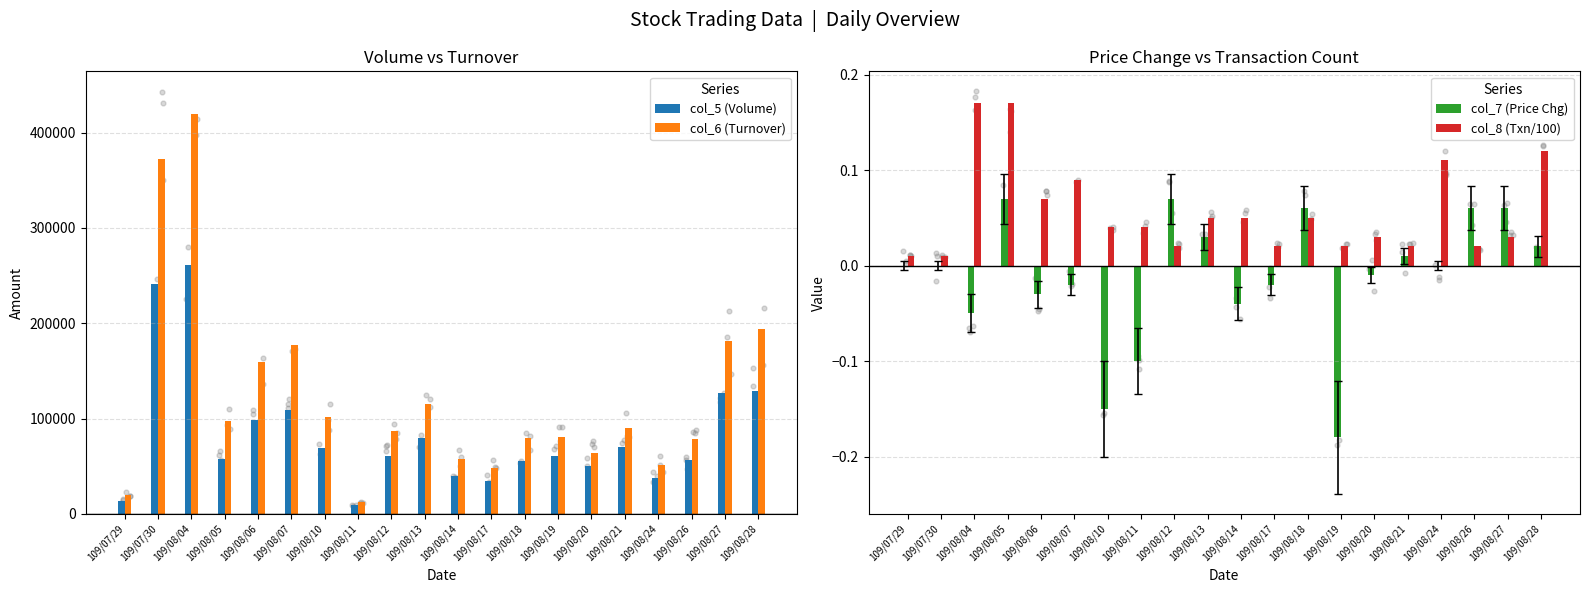

At which category is the sum across all series the highest?

109/08/04